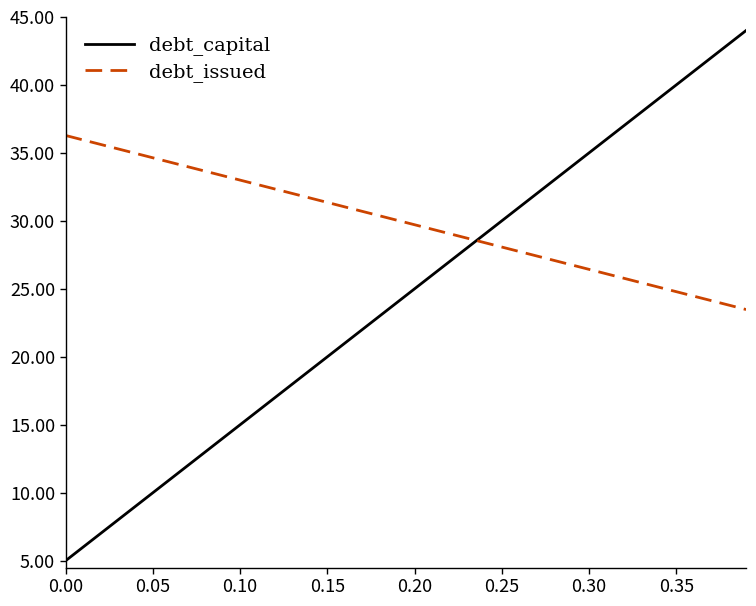

Which series has the largest total across all categories?

debt_issued